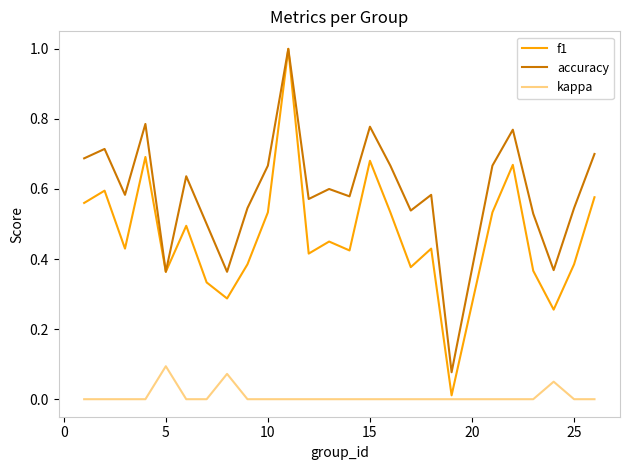

What is the highest value of the f1 series?

1.0